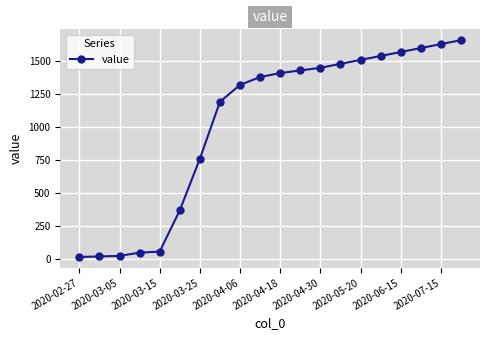

What is the greatest value displayed?

1660